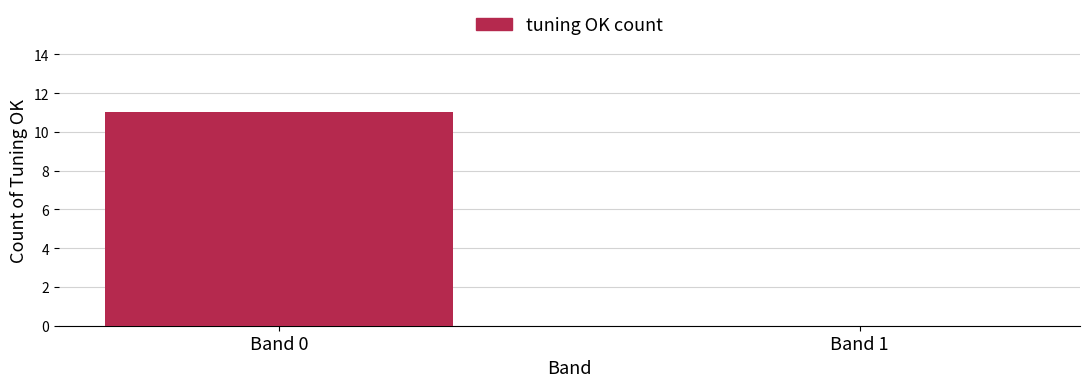

True or false: the data shows 0 at Band 1.

True